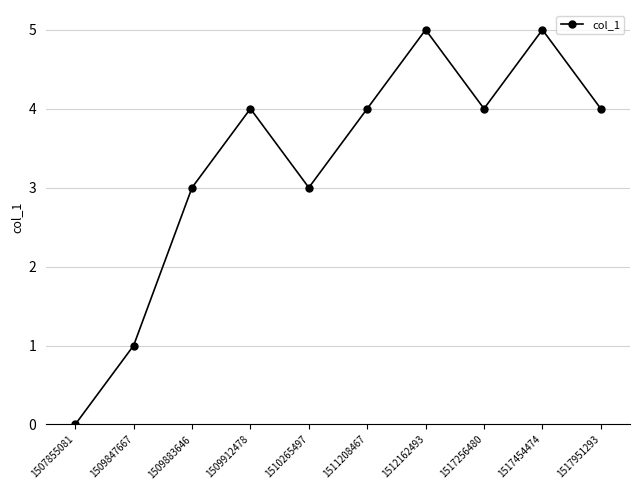

How many categories are shown in the chart?

10